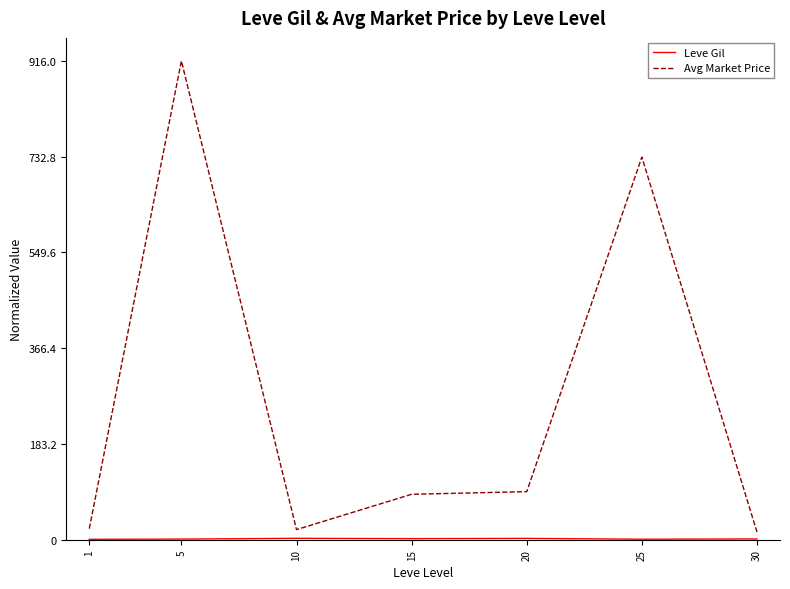

At which category is the sum across all series the highest?

5